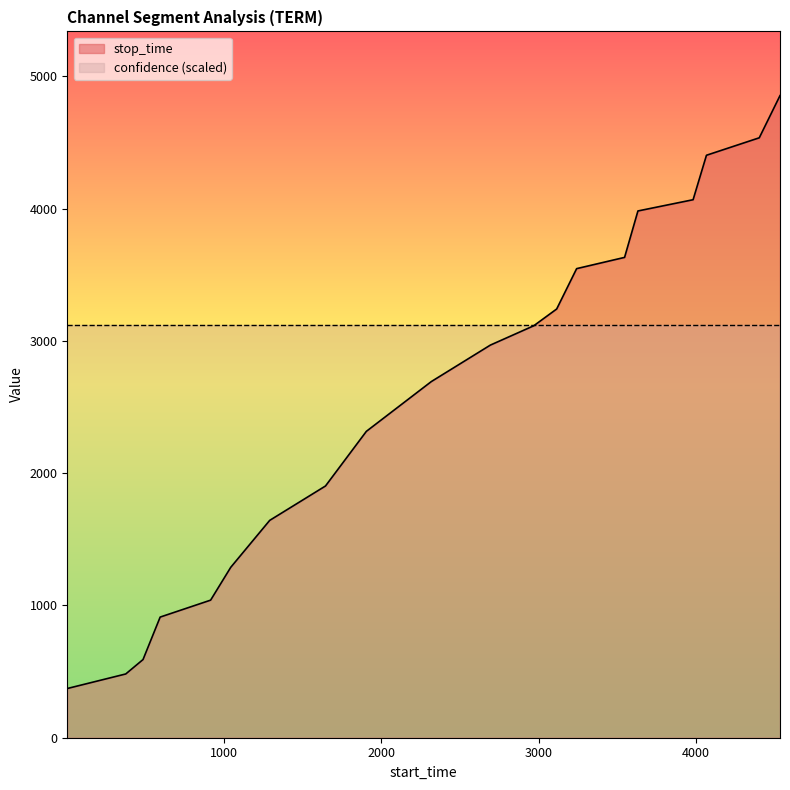

Read the value at 2693, to the nearest 10.

2970